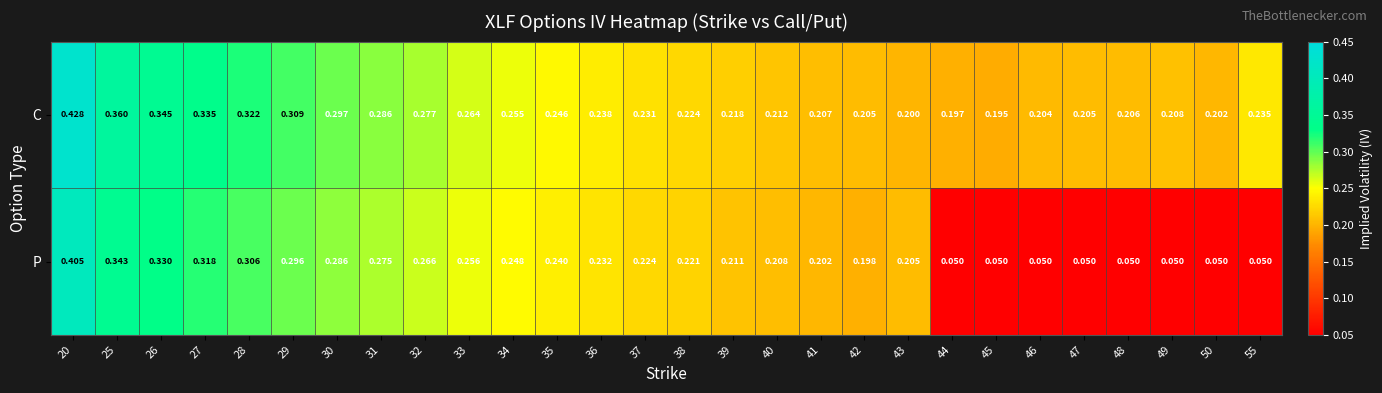

Which series has the largest range (max minus min)?

P